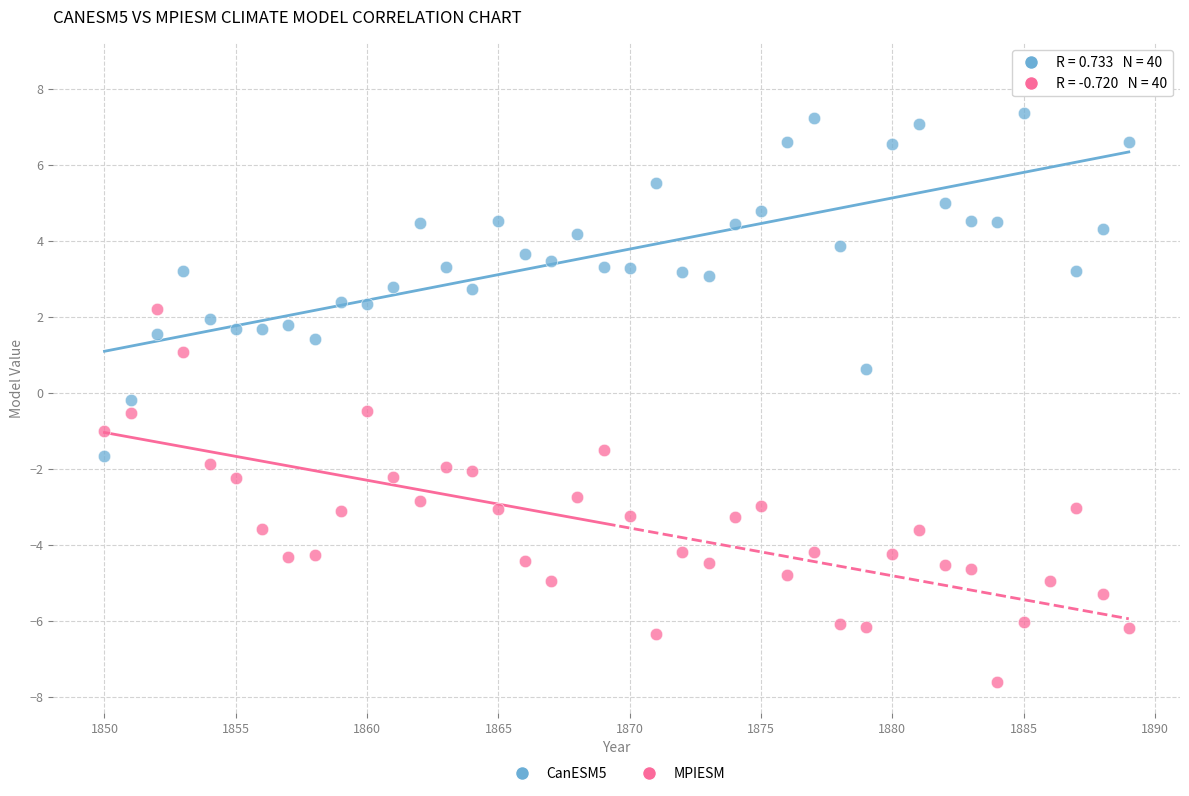

What is the X range (max minus min) for the scatter plot?

39.0